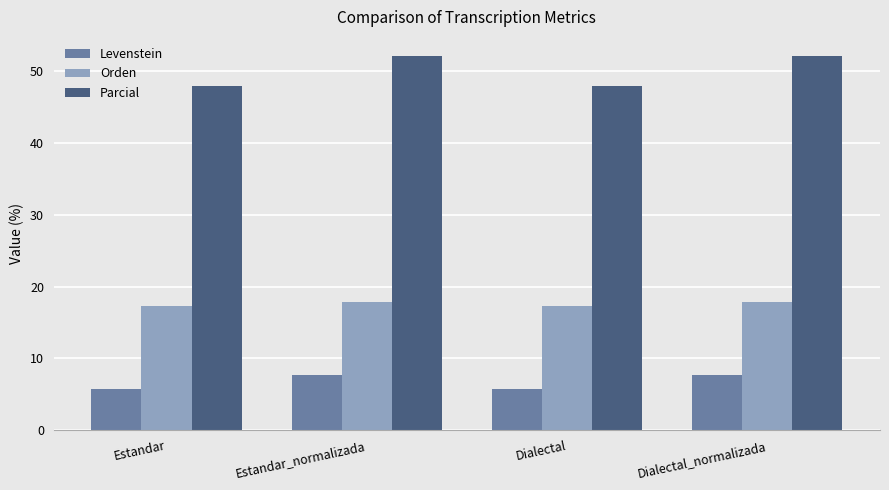

What is the sum of all Levenstein values?

26.8